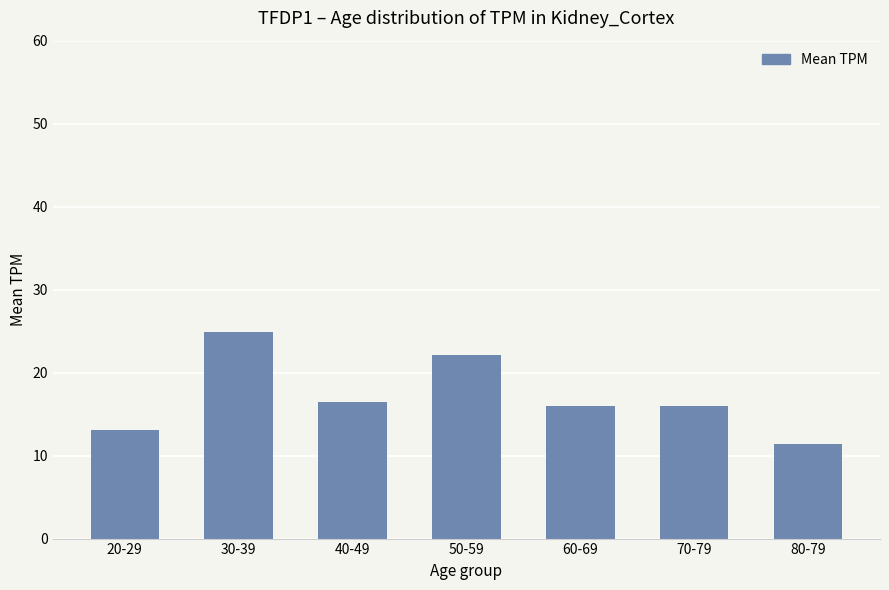

Are the bars horizontal?

No